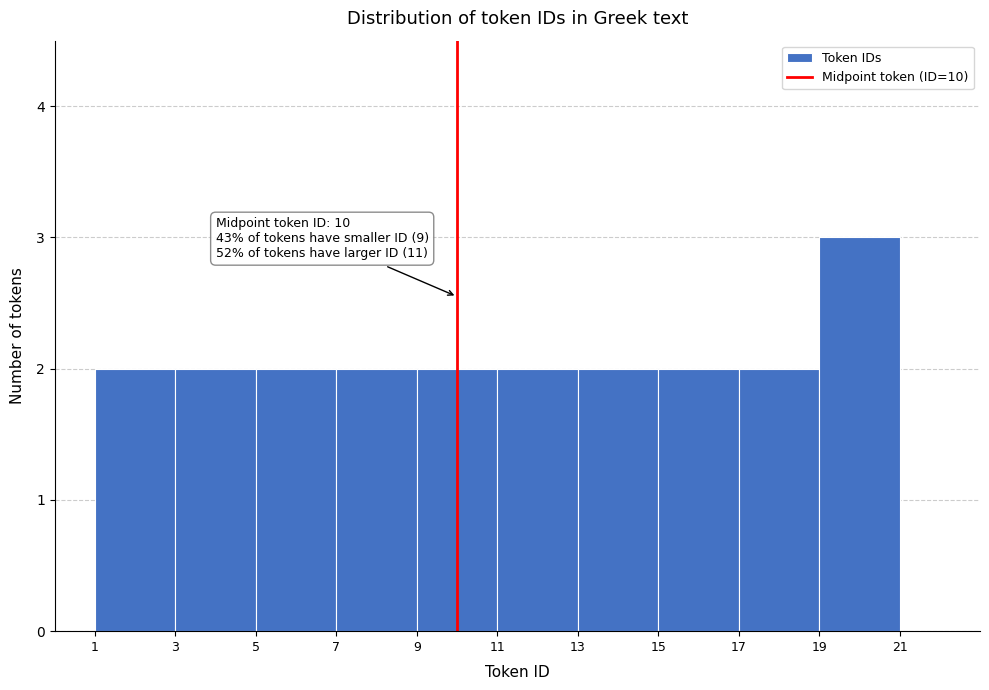

Over which range of the x-axis is the bar tallest?

19 to 21